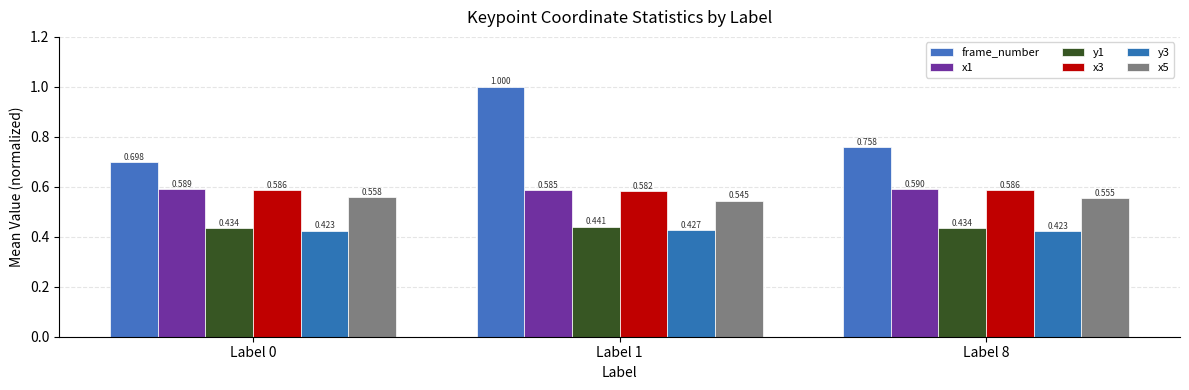

What is the average value of the x1 series?

0.6